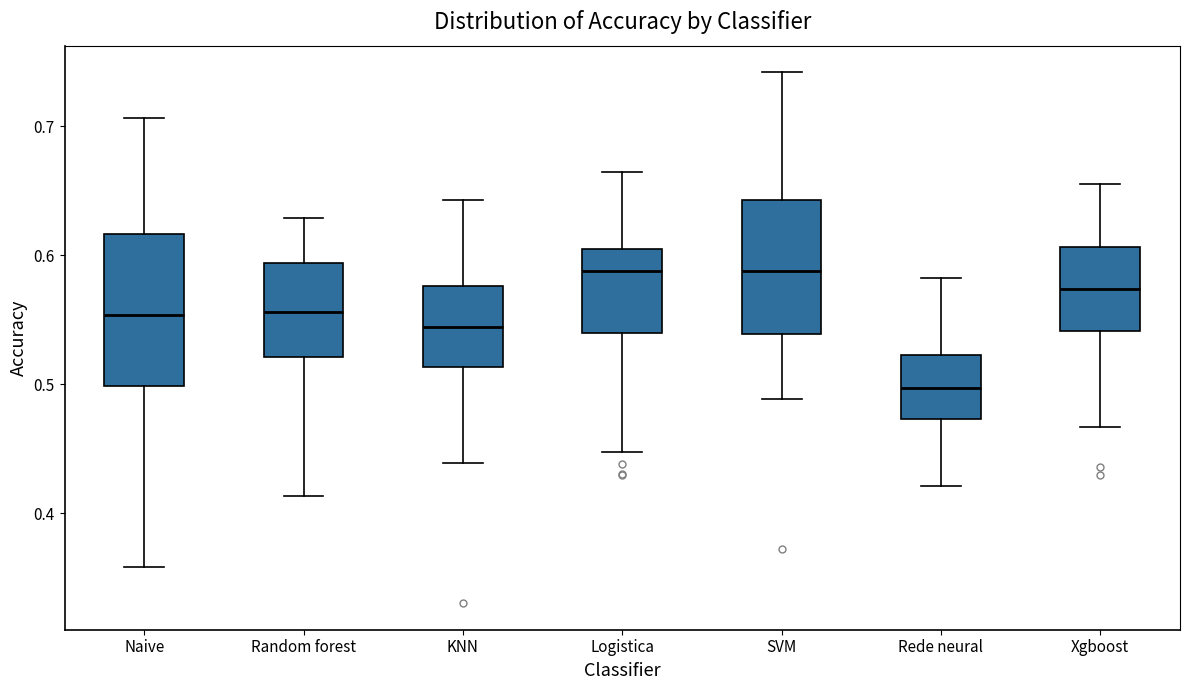

Which box is the tallest, from its lower edge to its upper edge?

Naive